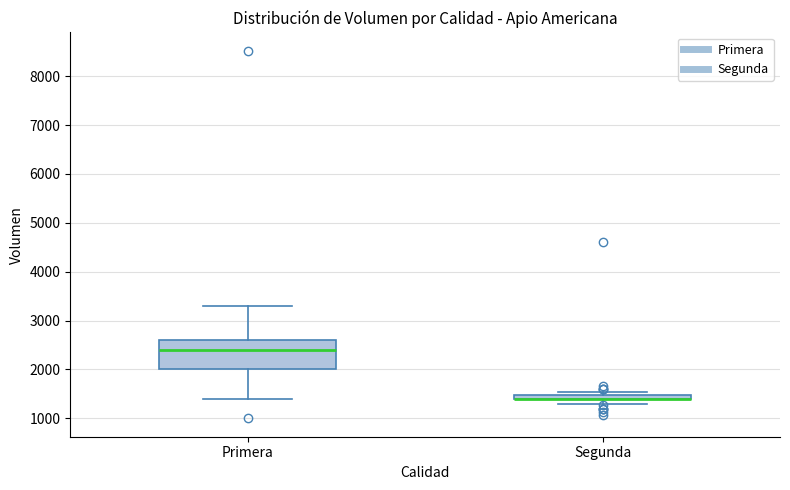

Which box is the tallest, from its lower edge to its upper edge?

Primera